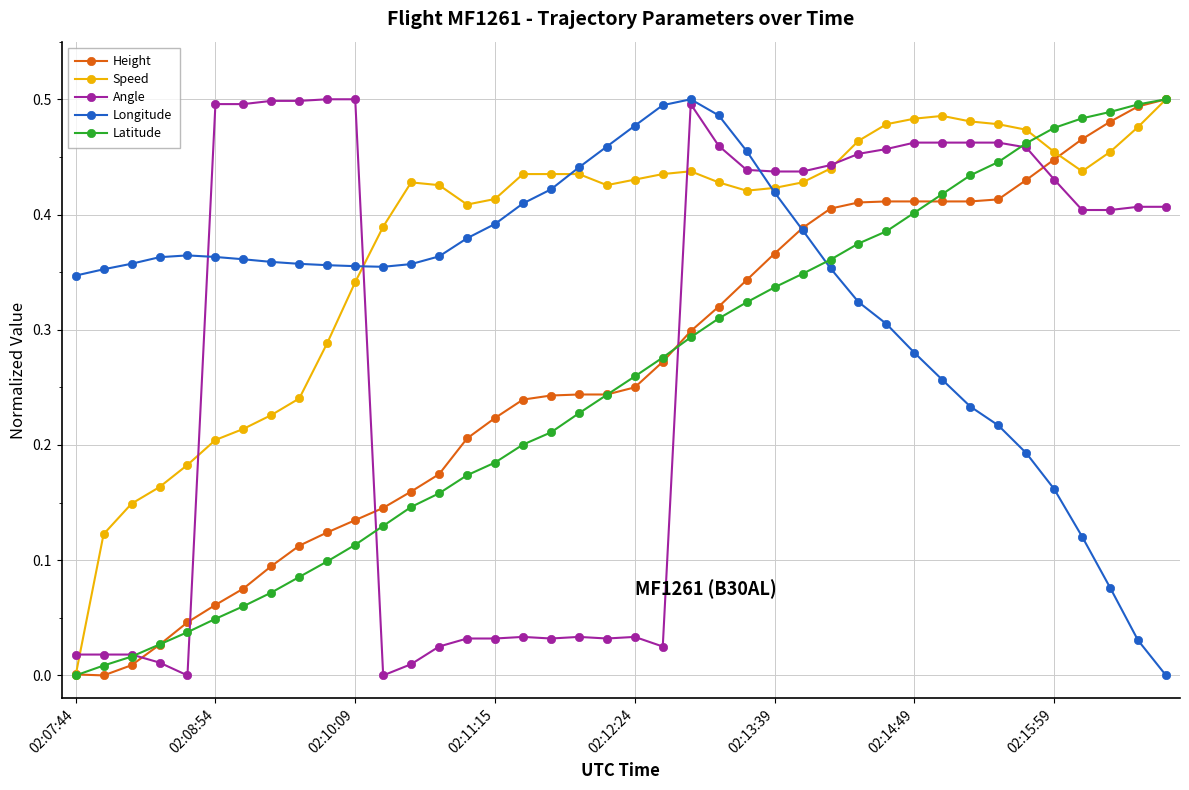

How many intersections are there between Latitude and Longitude?

1